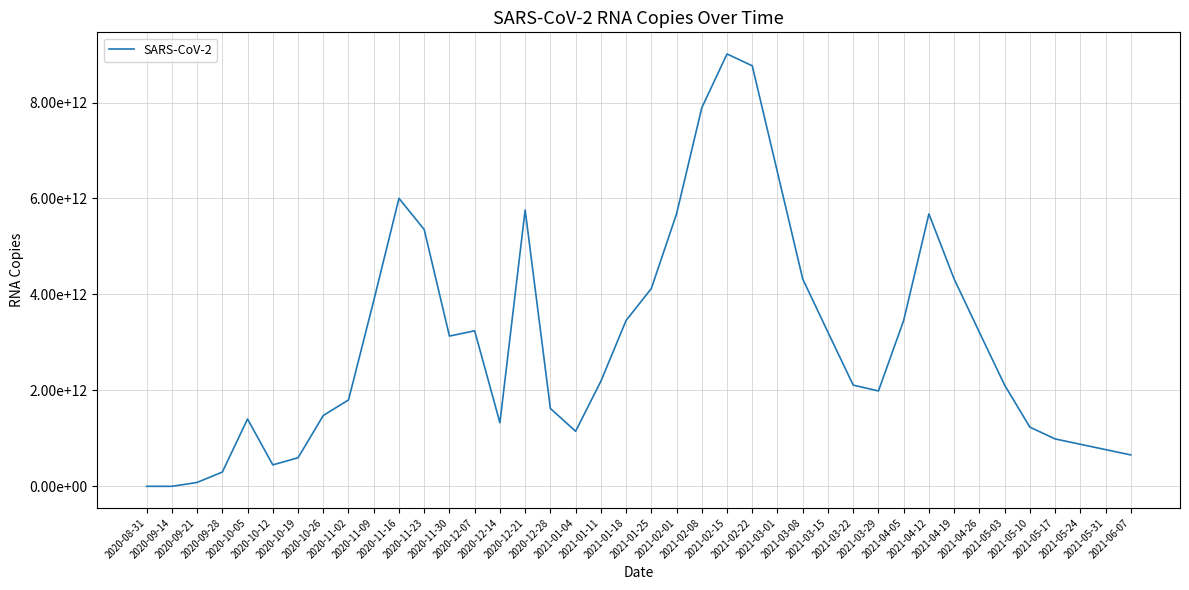

What position from the left is 2021-06-07?

40